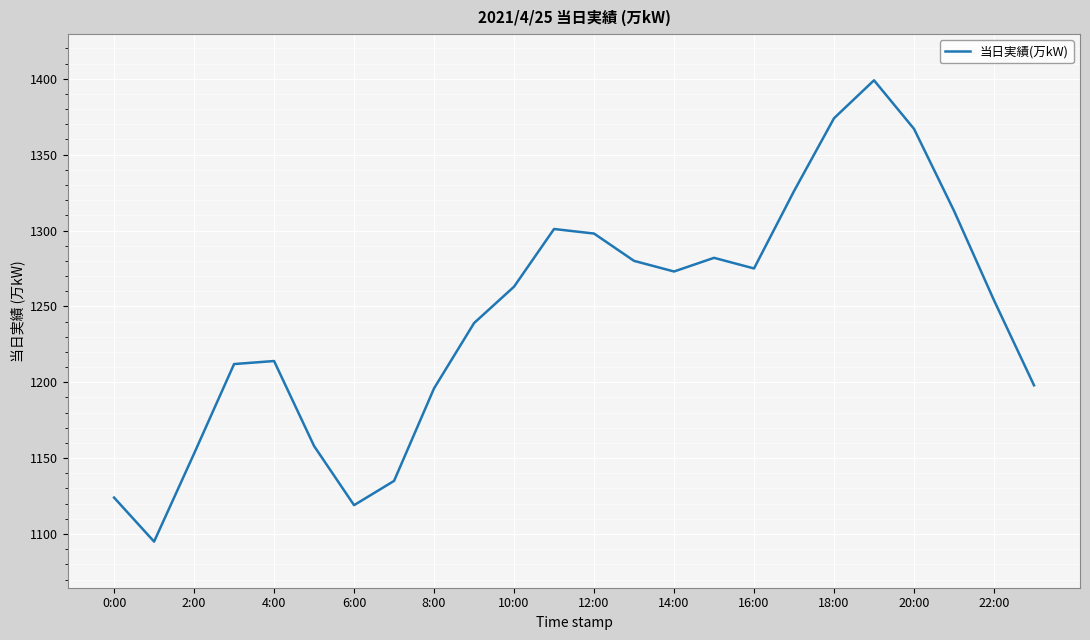

Is this an area chart (filled region under the line)?

No